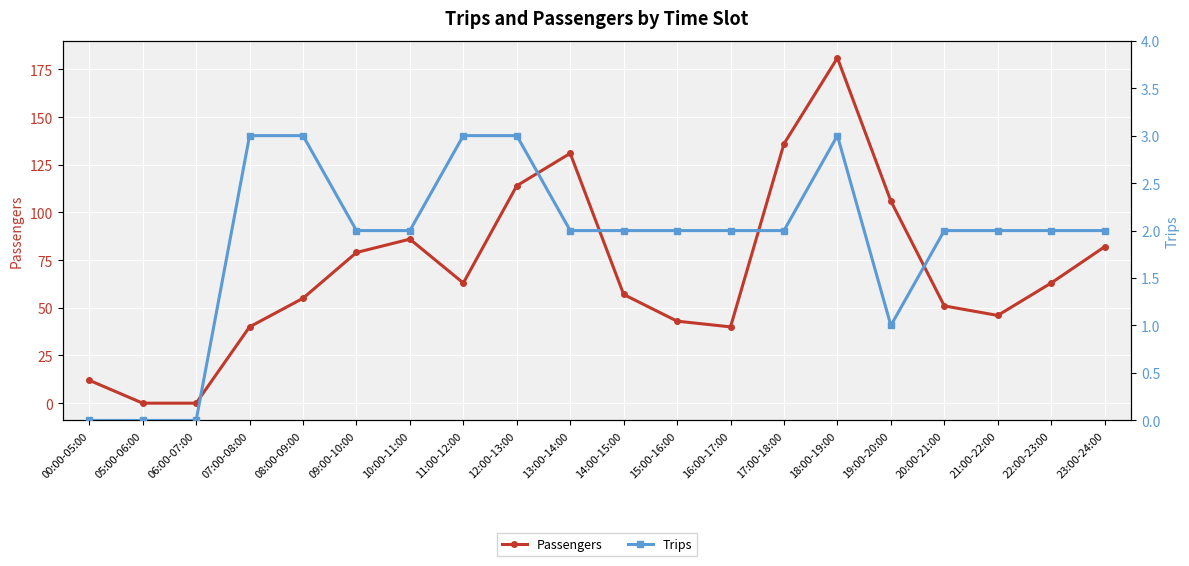

How many data points in Passengers are less than 63?

10